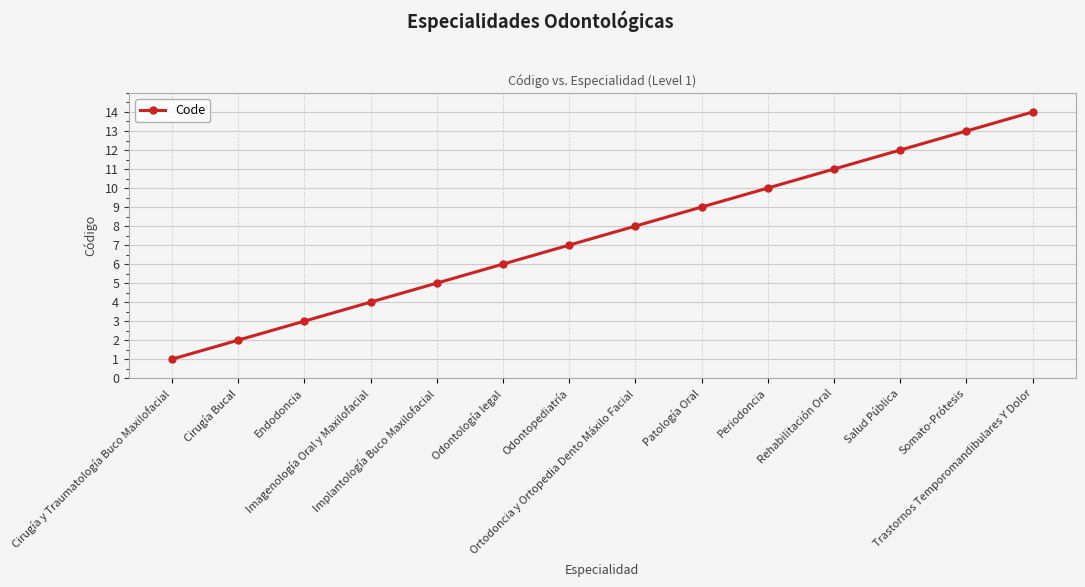

How many lines are shown in the chart?

1